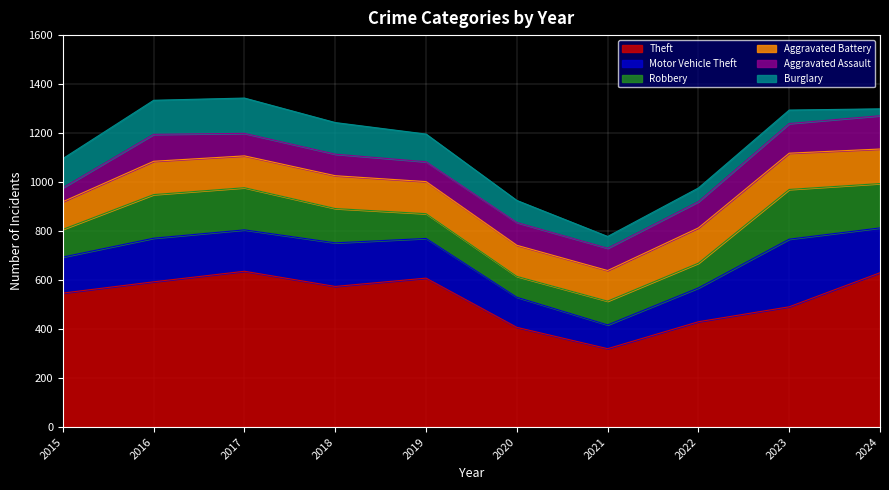

List the series in order of their peak value, highest first.

Theft, Motor Vehicle Theft, Robbery, Aggravated Battery, Burglary, Aggravated Assault